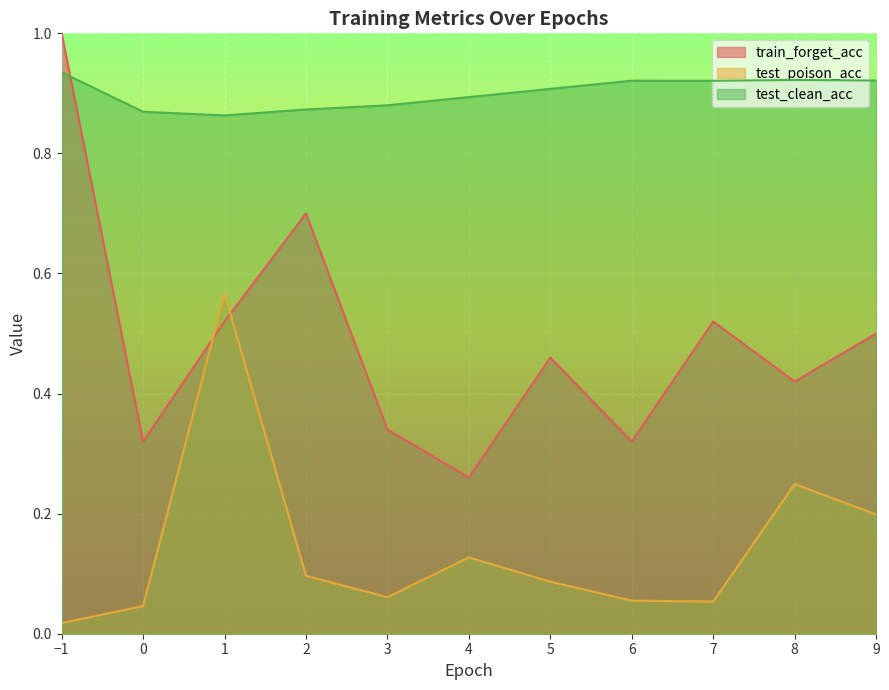

Read the test_clean_acc value at 6.

0.9